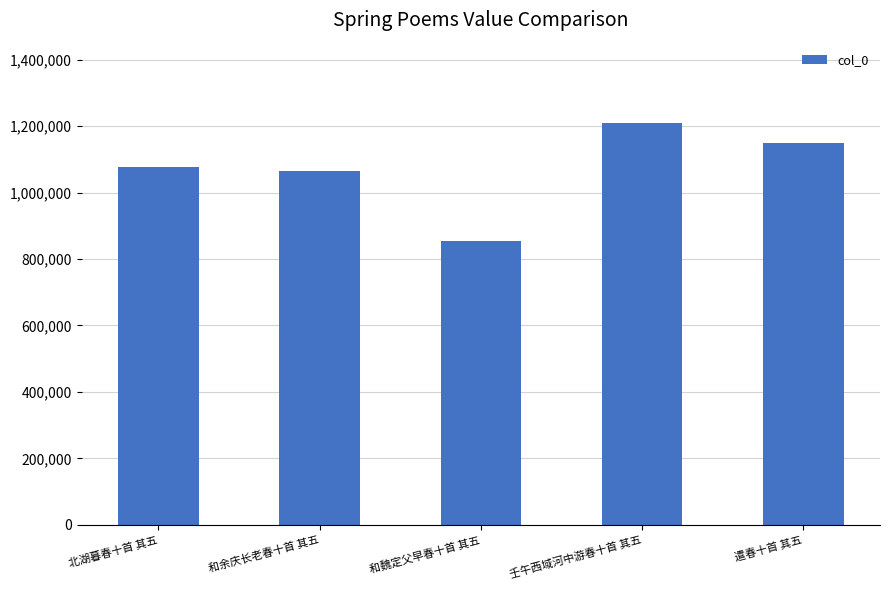

What is the minimum value shown in the chart?

855773